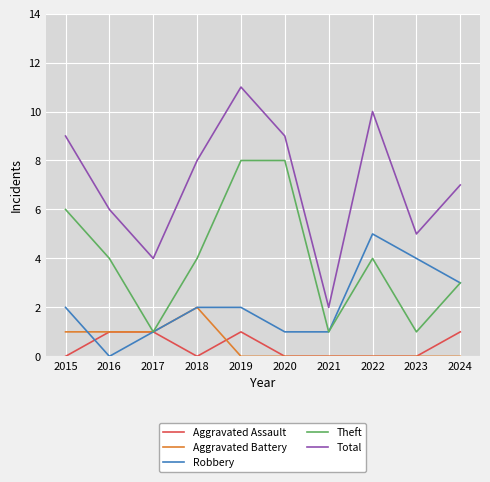

Between which two adjacent categories do Robbery and Aggravated Battery first intersect?

2015 and 2016